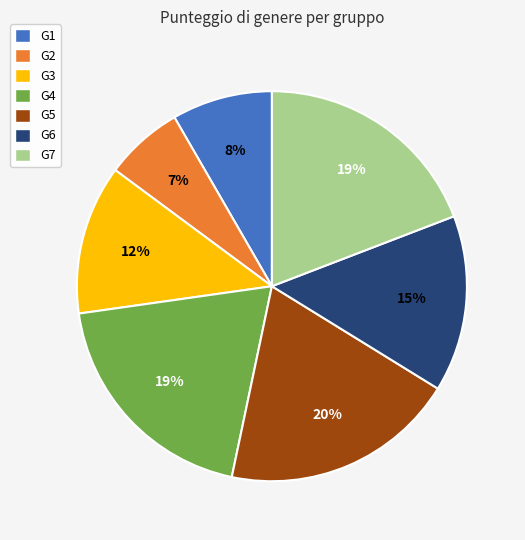

To the nearest percent, what portion does G2 represent?

7%